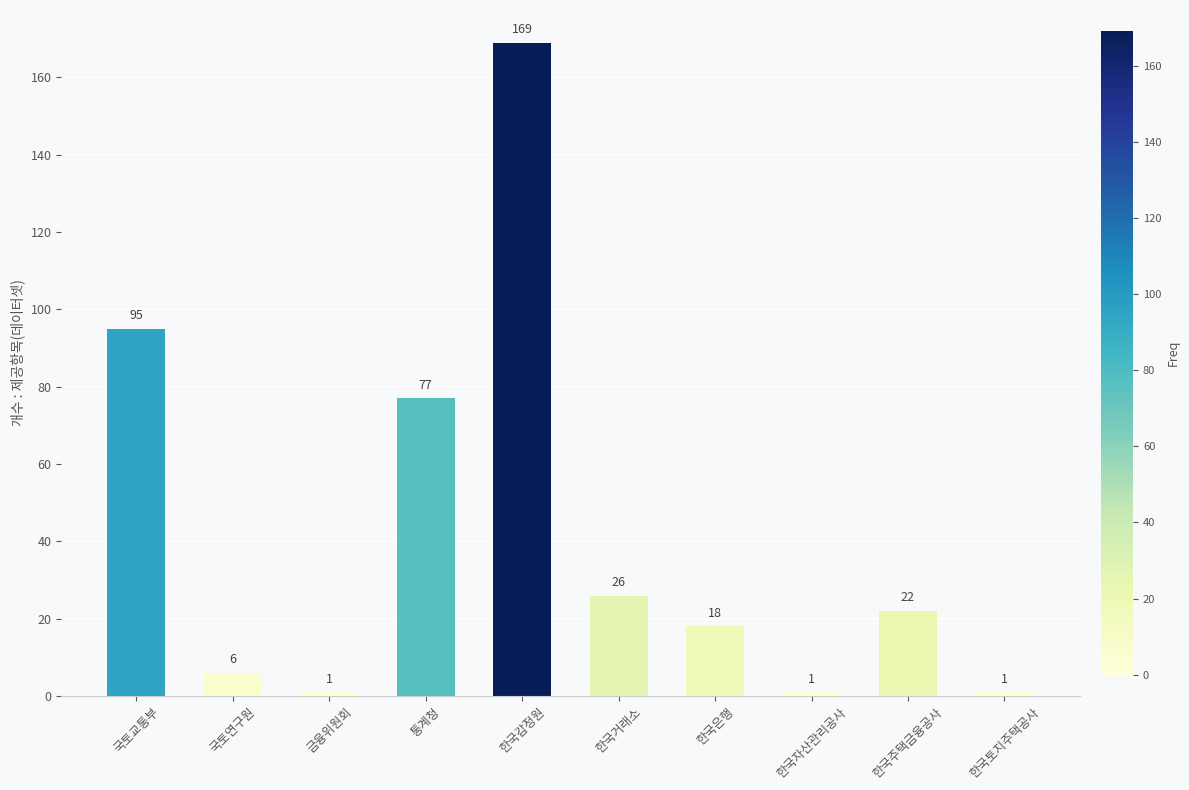

Reading left to right, list all the values displayed in this chart.

95	6	1	77	169	26	18	1	22	1